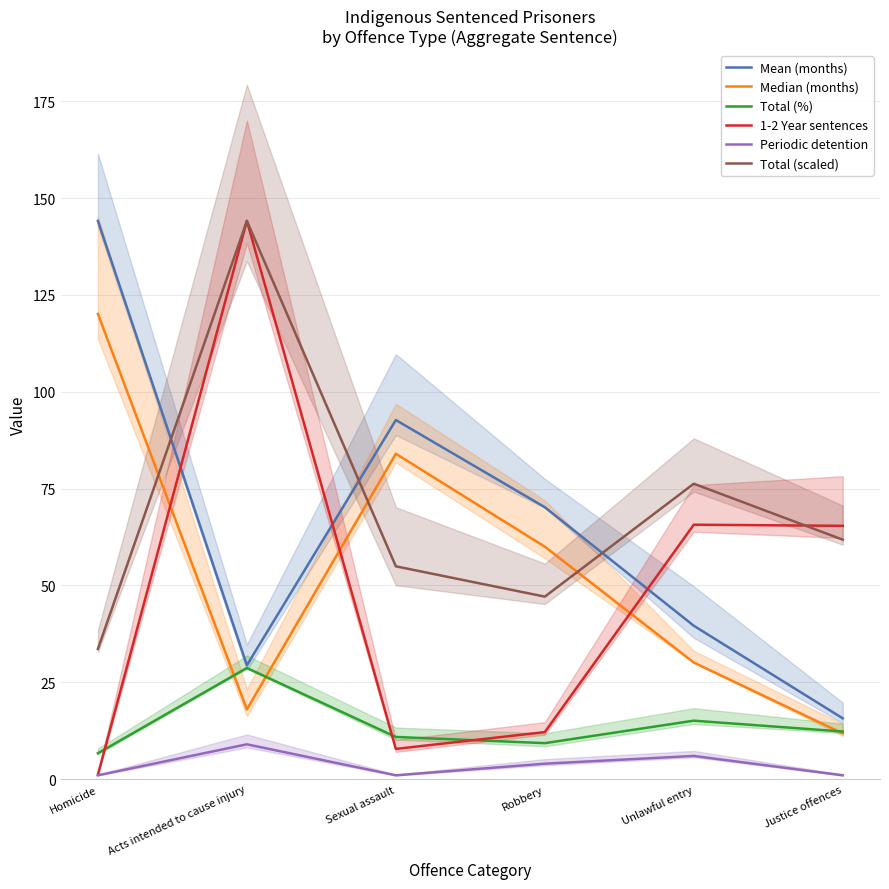

True or false: 1-2 Year sentences has a value of 144.1 at Acts intended to cause injury.

True